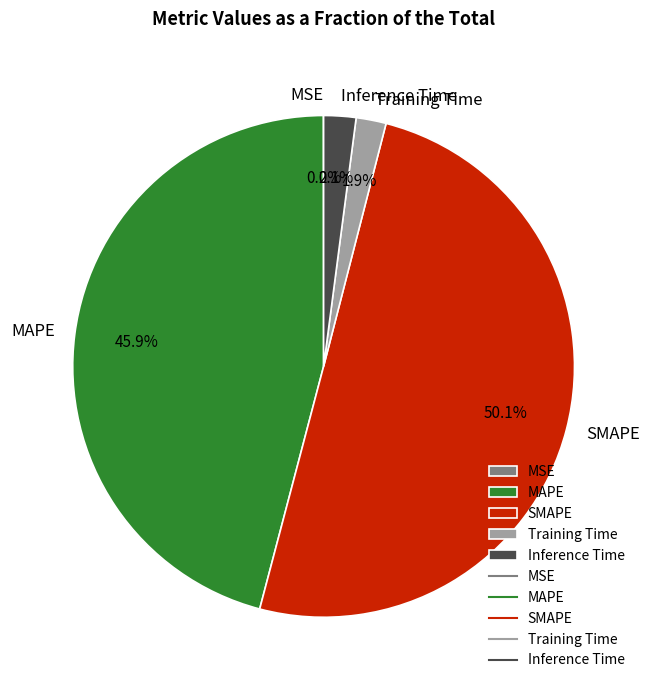

Is MAPE the majority of the pie?

No